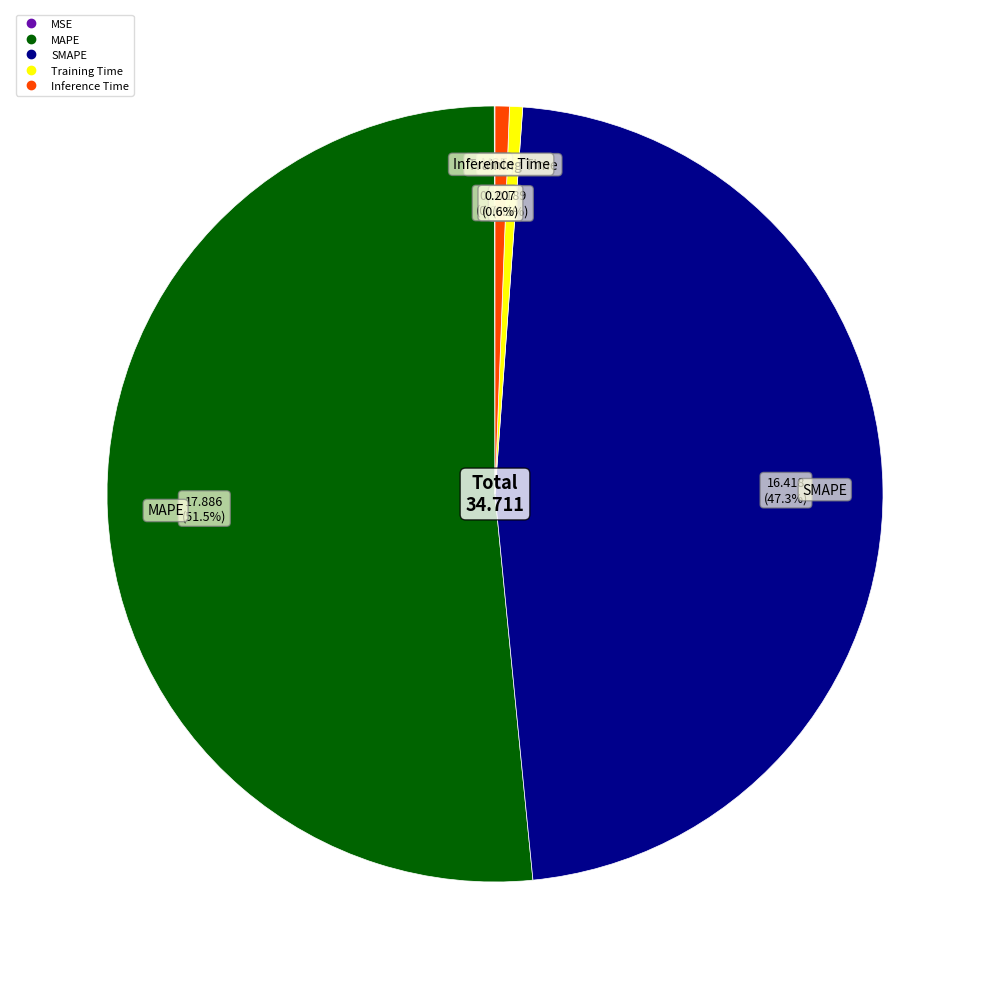

What percentage is NOT represented by Training Time?

99.5%